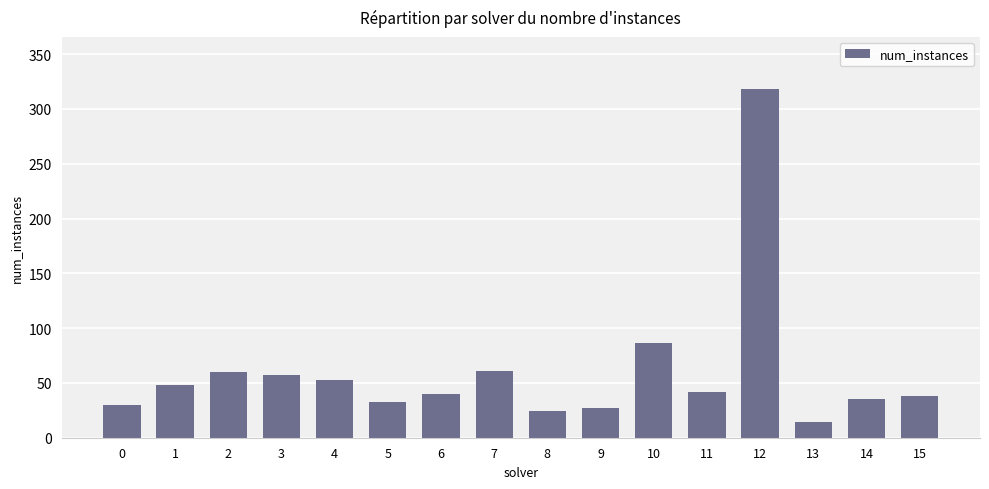

Which category has the lowest value across all series?

13